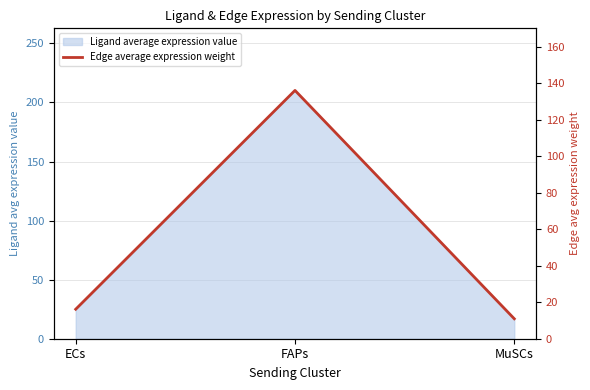

Reading left to right, what are all the values shown in this chart?

16.2	136.2	10.9